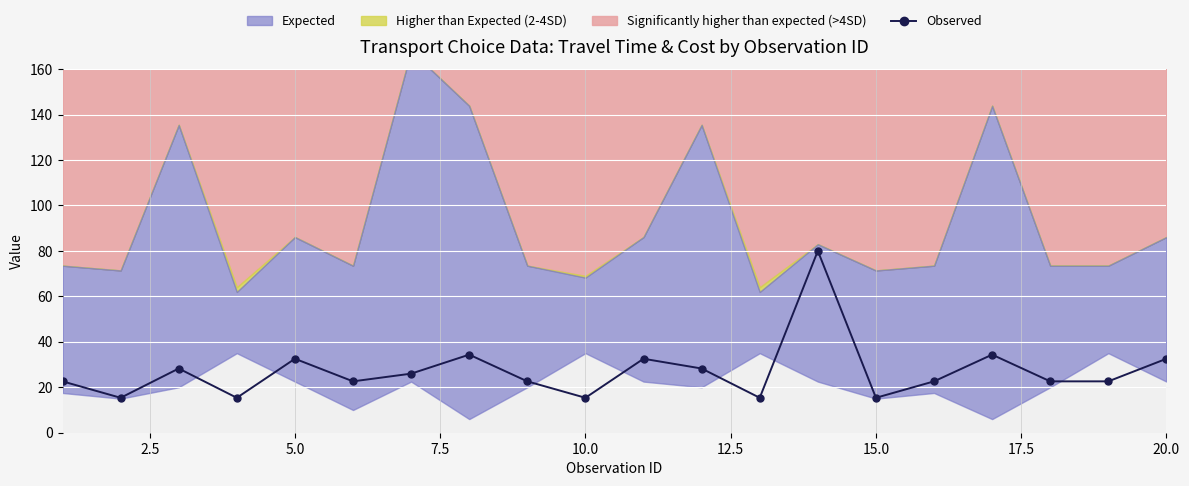

Reading right to left, what are all the values shown in this chart?

32.5	22.6	22.6	34.4	22.6	15.4	80.0	15.4	28.2	32.5	15.4	22.6	34.4	26.0	22.6	32.5	15.4	28.2	15.4	22.6